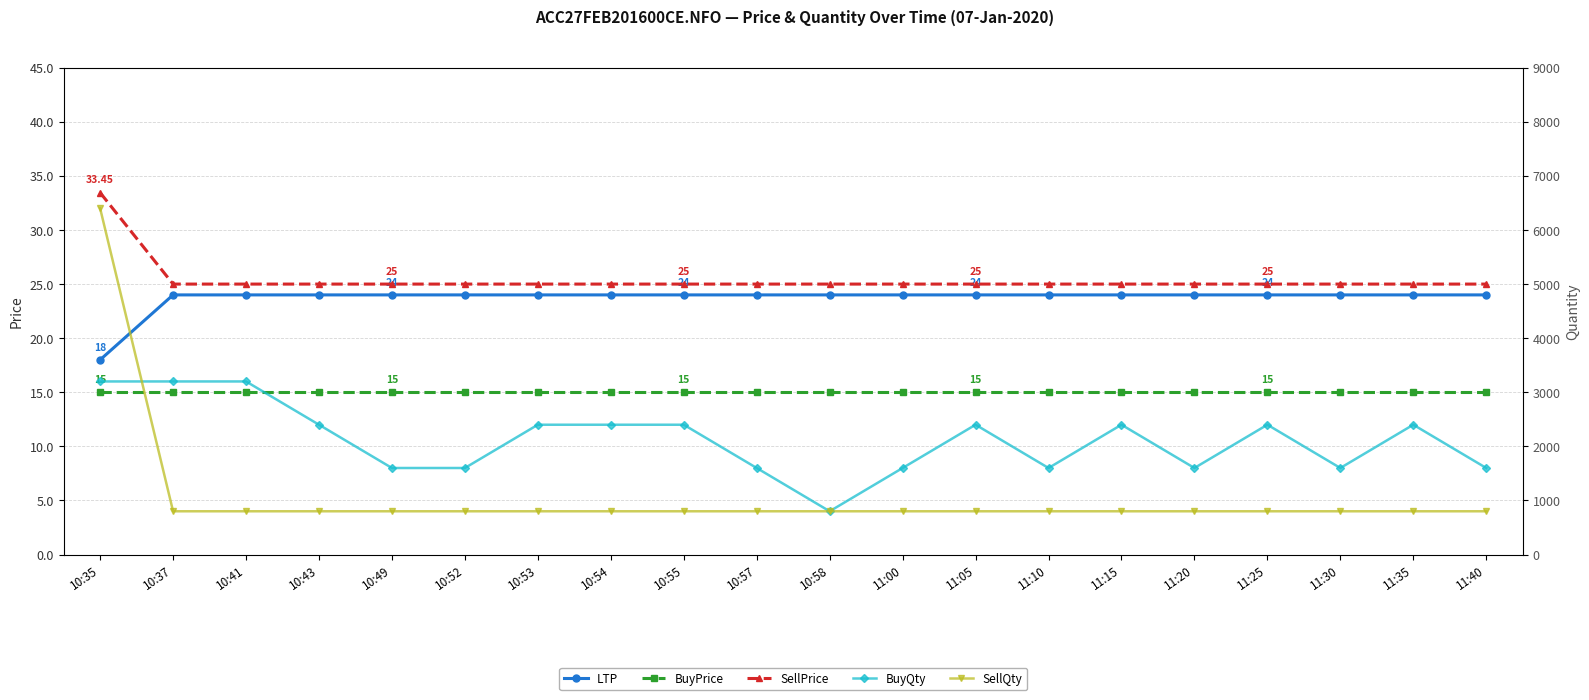

Which series has the widest spread of values?

SellQty